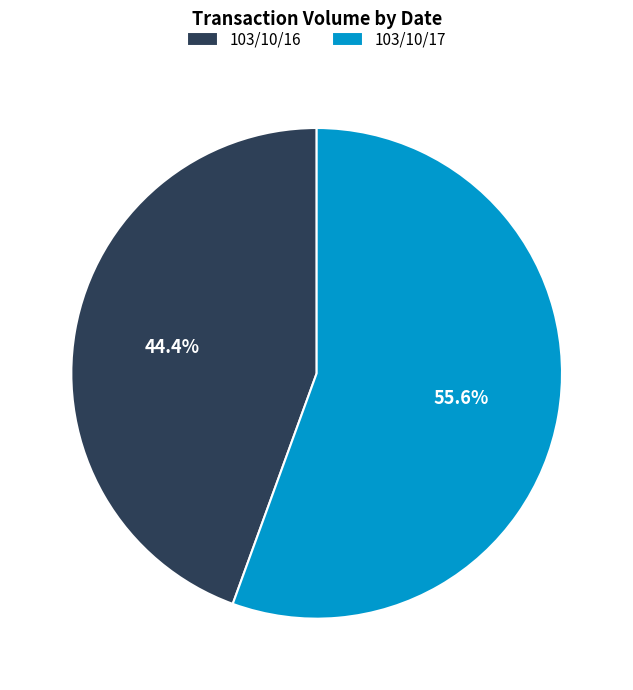

Rank the categories by value from lowest to highest.

103/10/16, 103/10/17